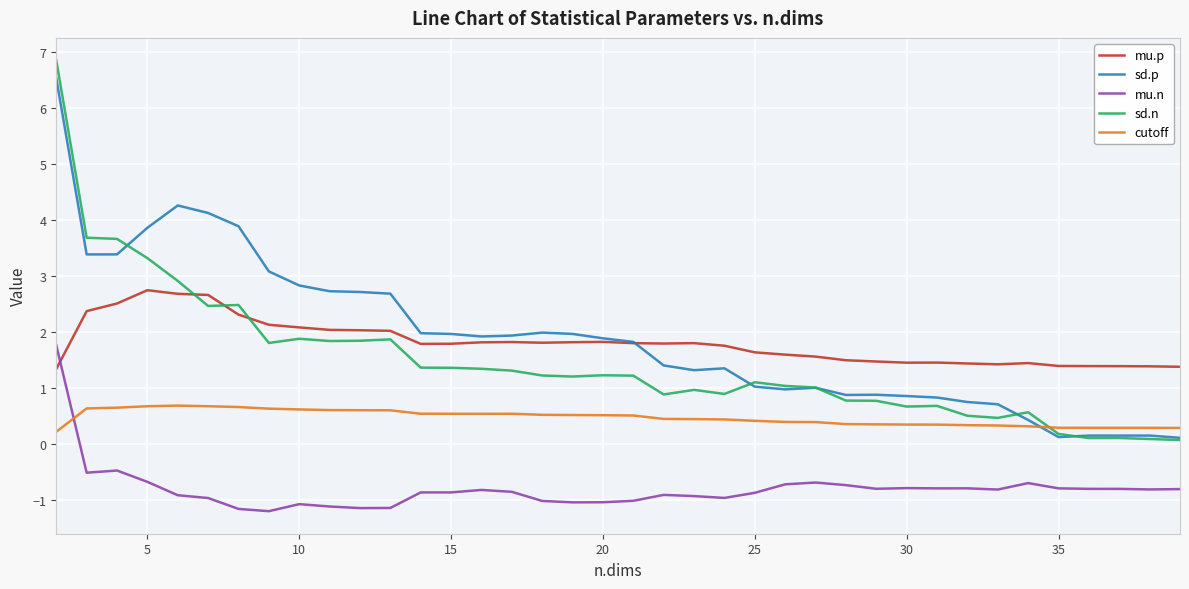

Which series has the widest spread of values?

sd.n